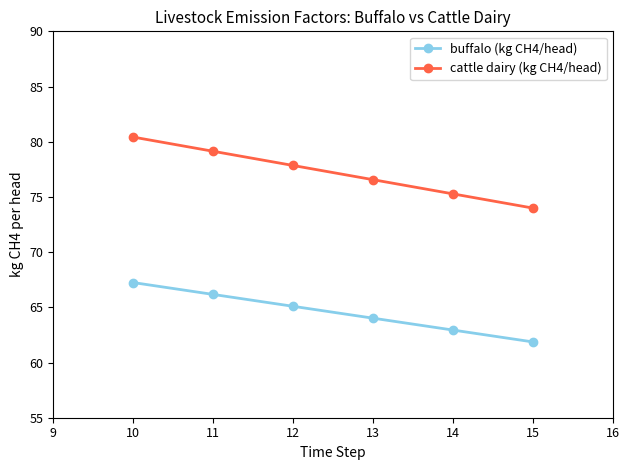

Does the chart have visible grid lines?

No